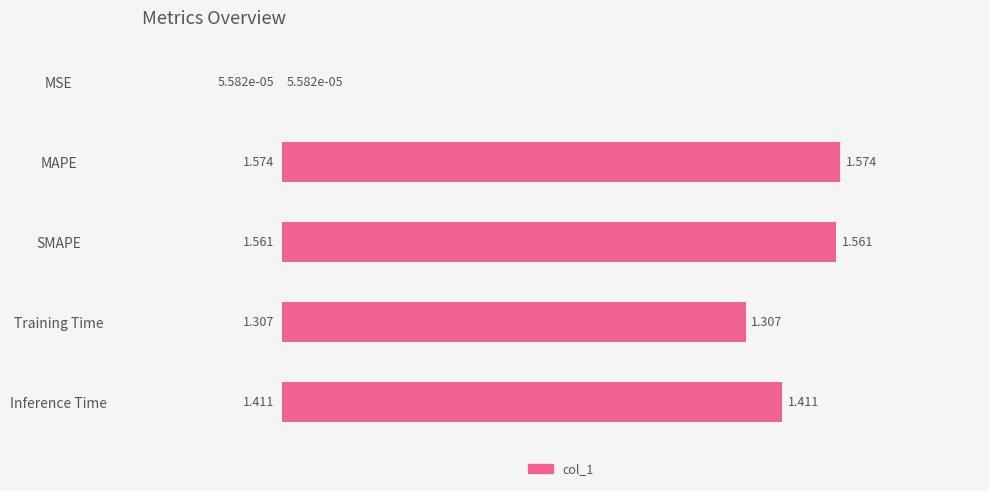

How many values exceed 1?

4